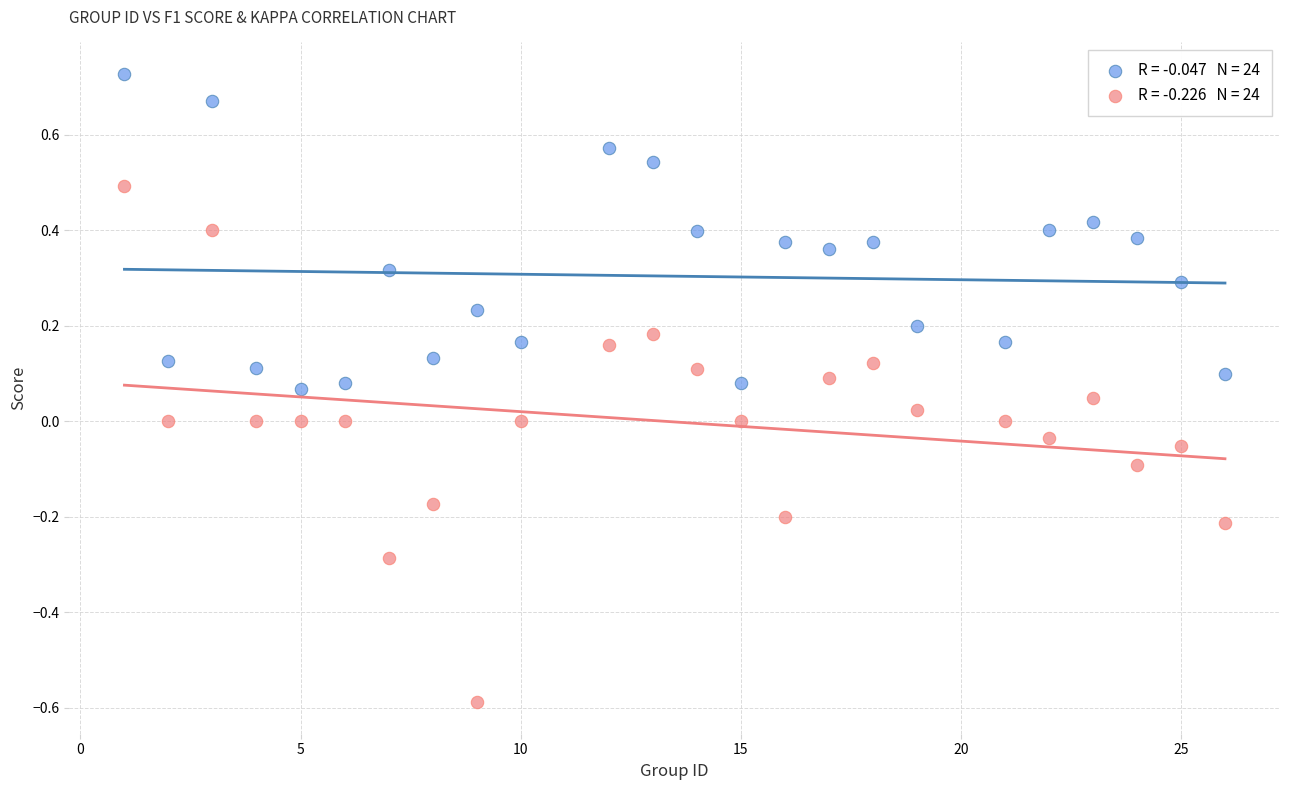

Across all data points, what is the range of Y values (max minus min)?

1.3